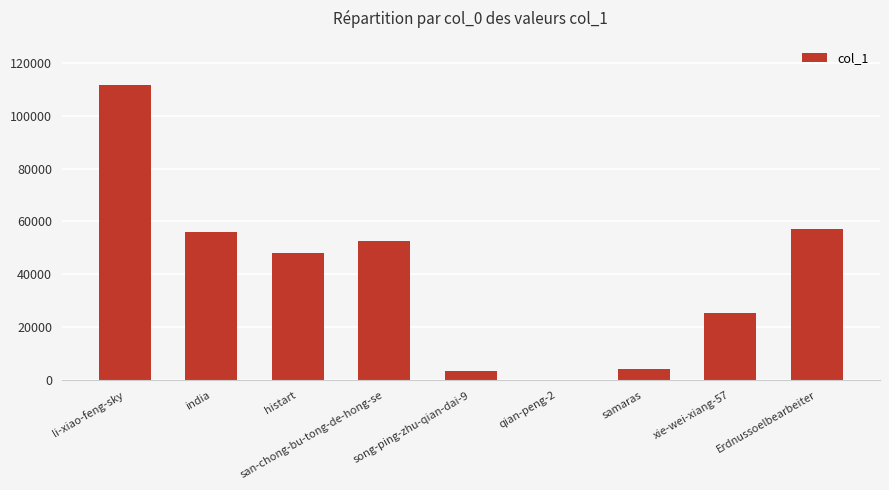

Is it true that the value at Erdnussoelbearbeiter is 93858?

False